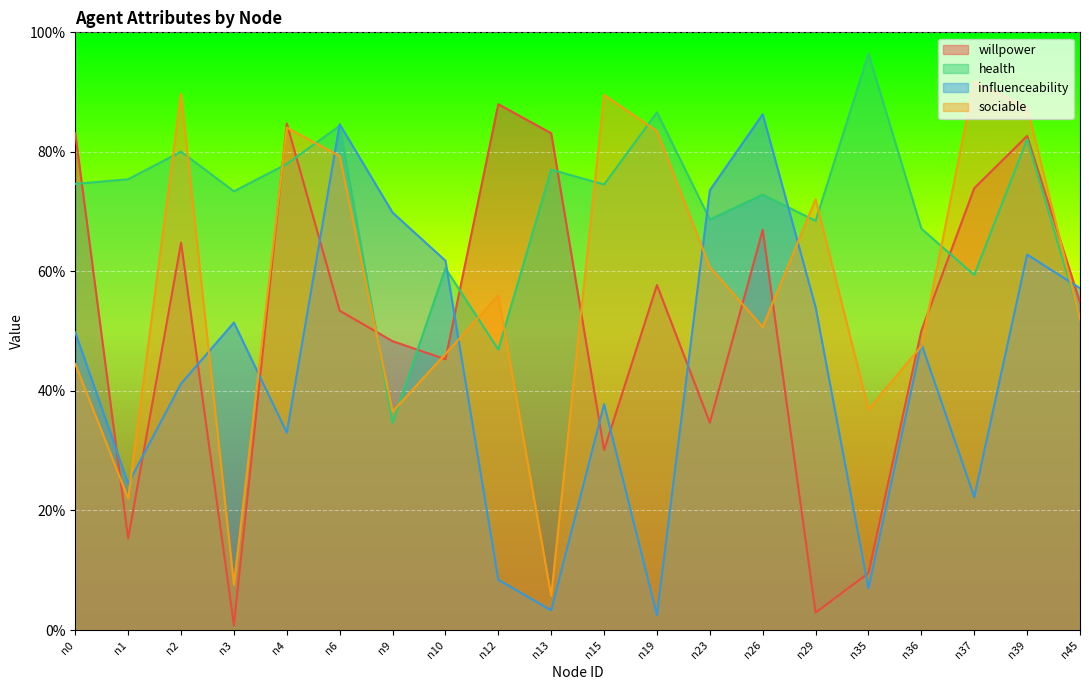

What is the sum of all influenceability values?

8.8